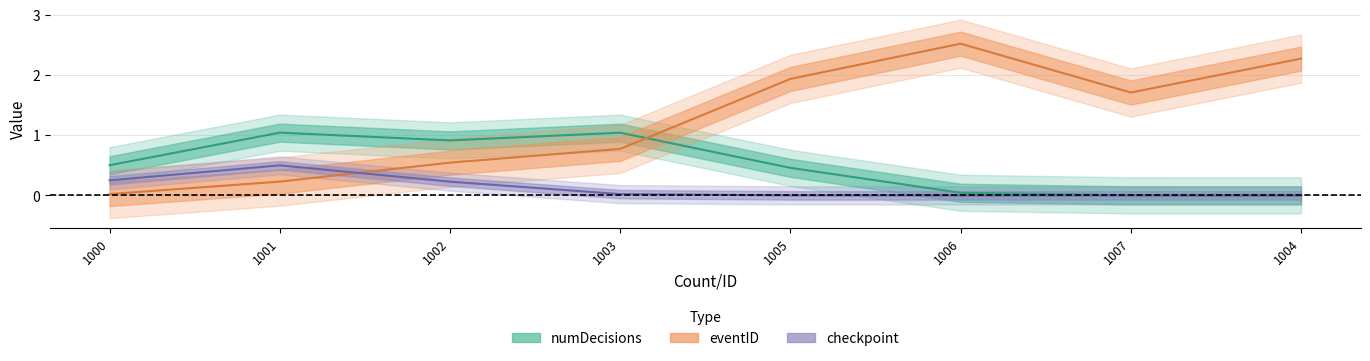

What is the value of the eventID point at the 5th from the left?

1.9